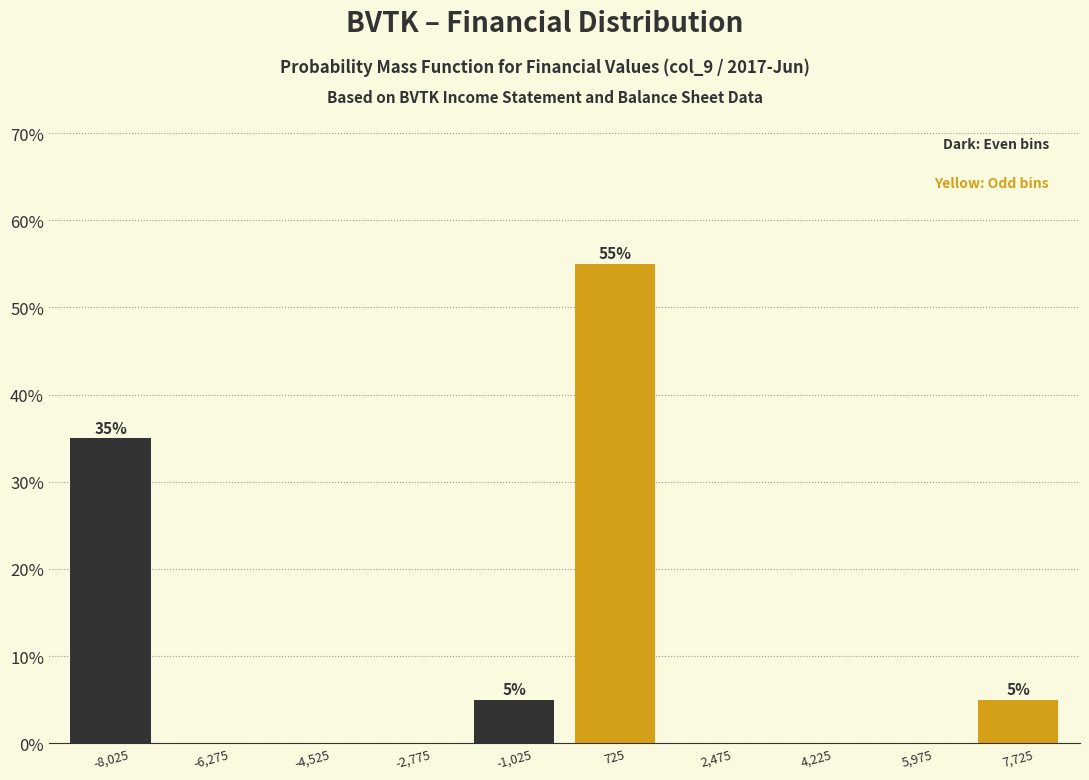

Which range on the x-axis has the tallest bar?

-150 to 1600